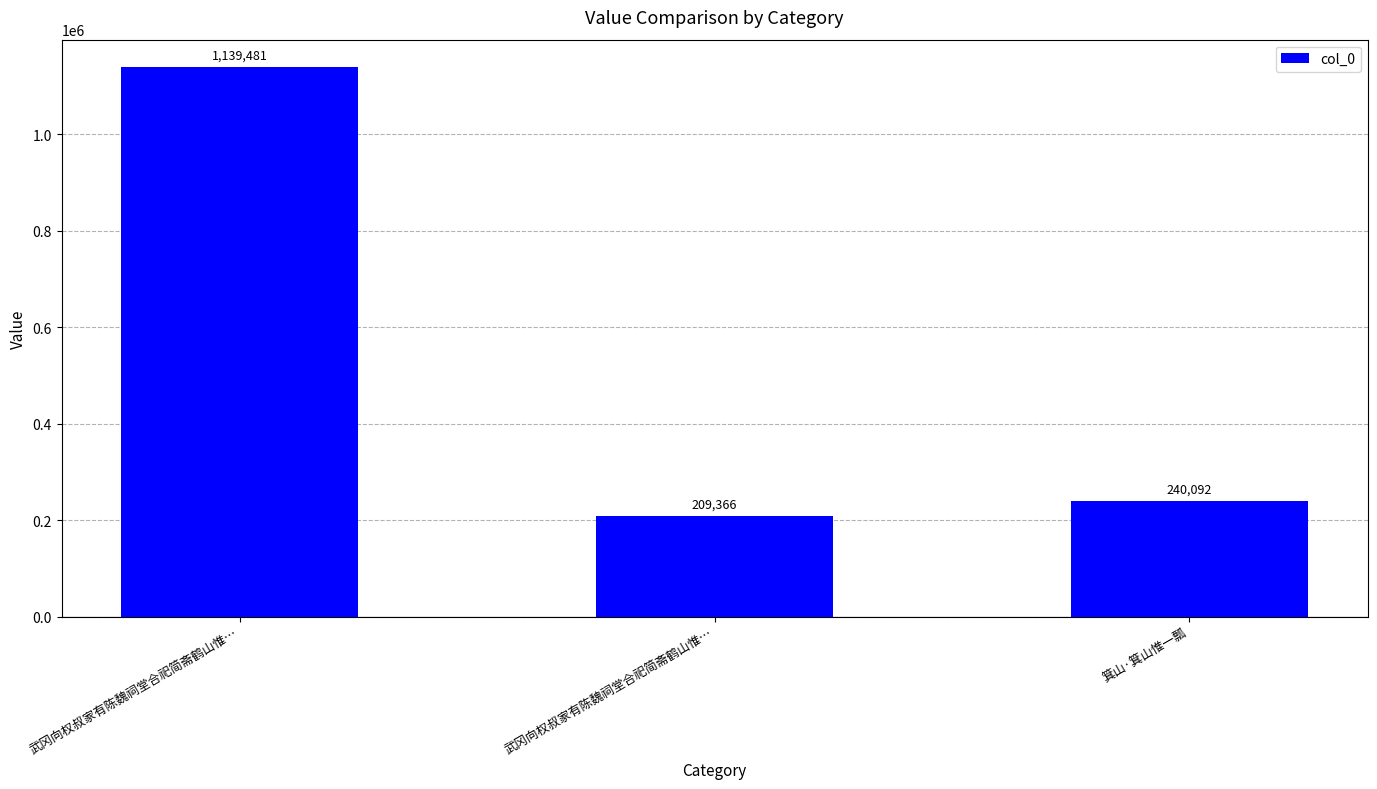

What is the change in value from 武冈向权叔家有陈魏祠堂合祀简斋鹤山惟… to 武冈向权叔家有陈魏祠堂合祀简斋鹤山惟…?

-930115